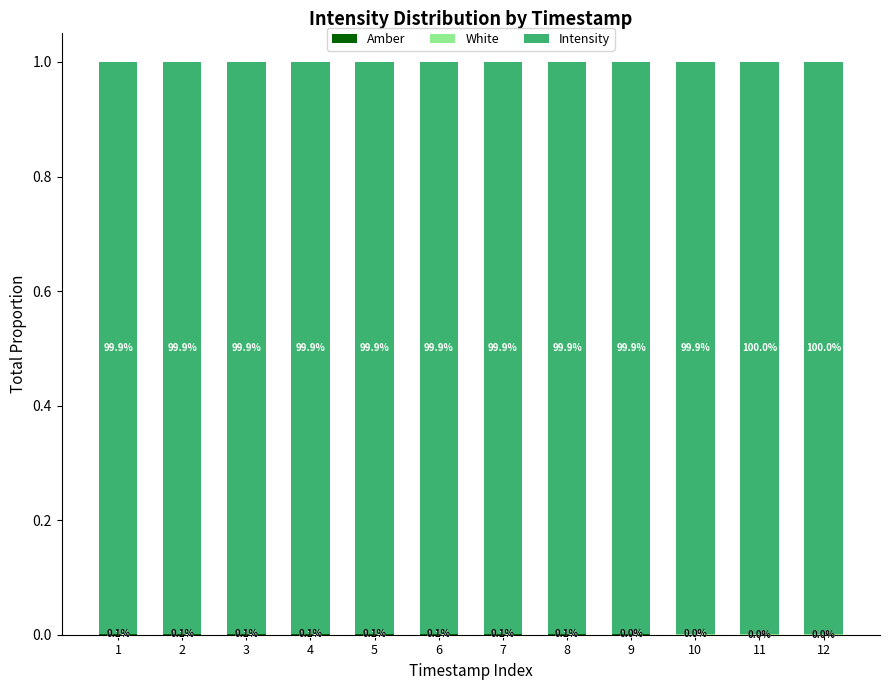

Does the chart contain stacked bars?

Yes